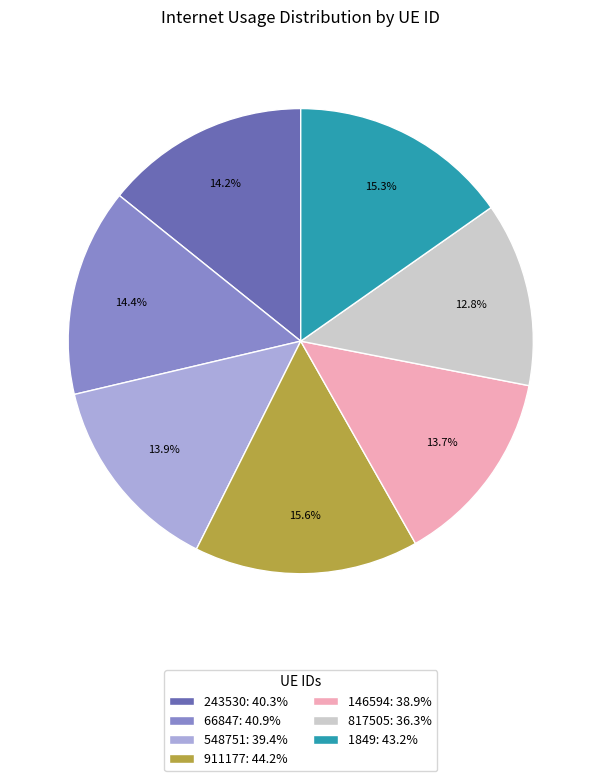

What is the smallest slice in the pie chart?

817505